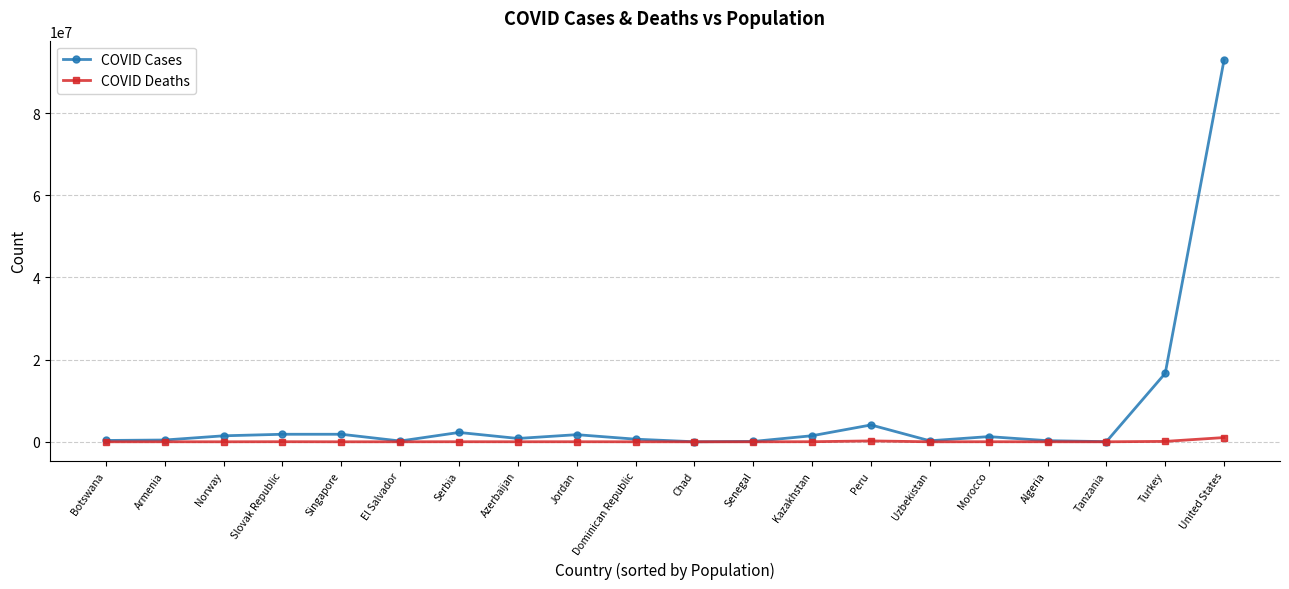

Which series has the widest spread of values?

COVID Cases